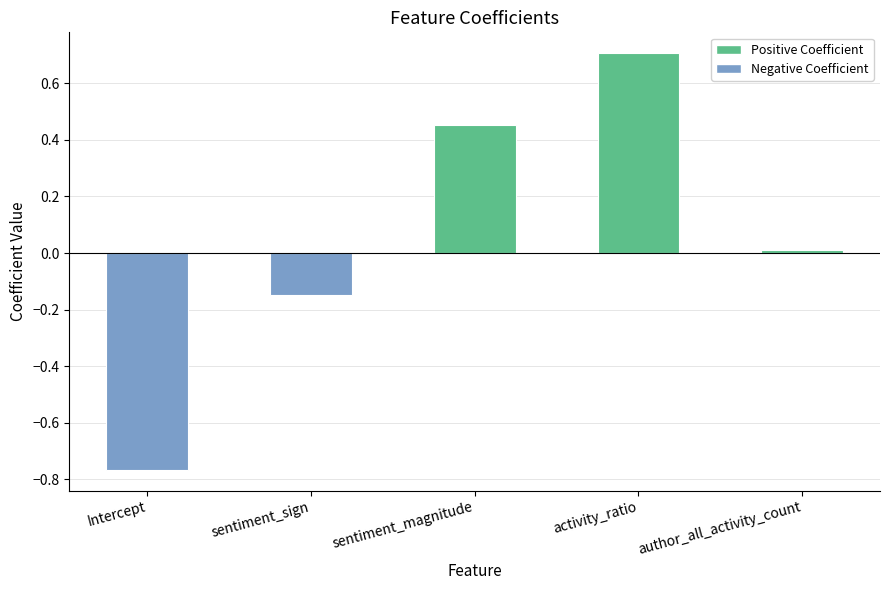

What is the difference between the maximum and minimum values?

1.5